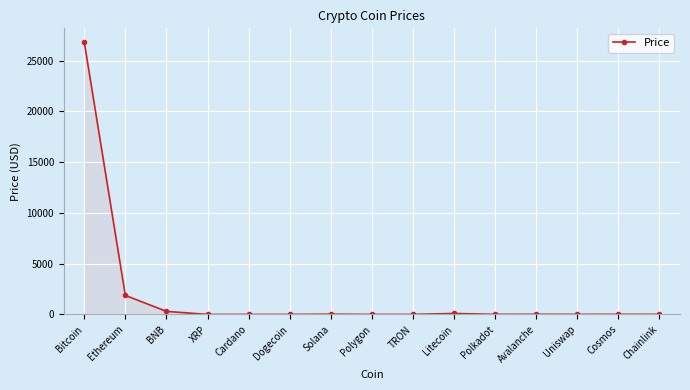

How many data points are above 6?

8